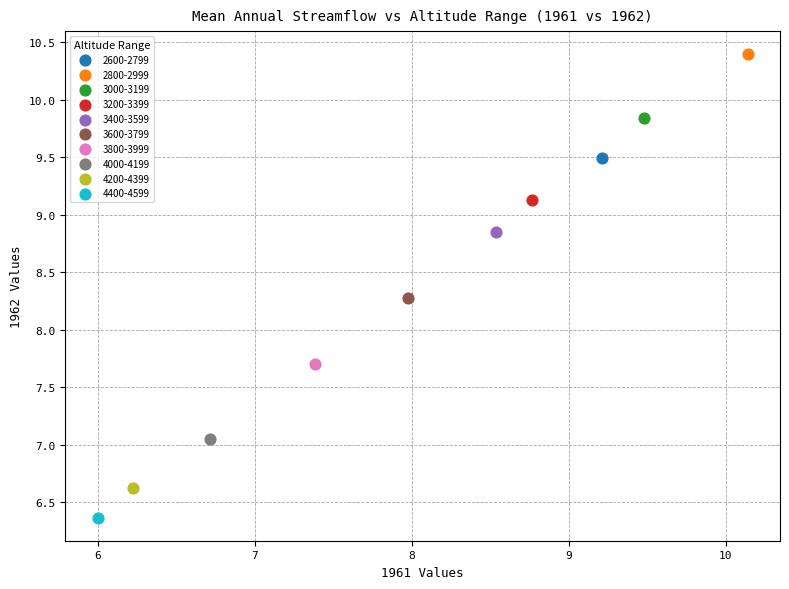

Which series reaches the minimum Y coordinate?

4400-4599